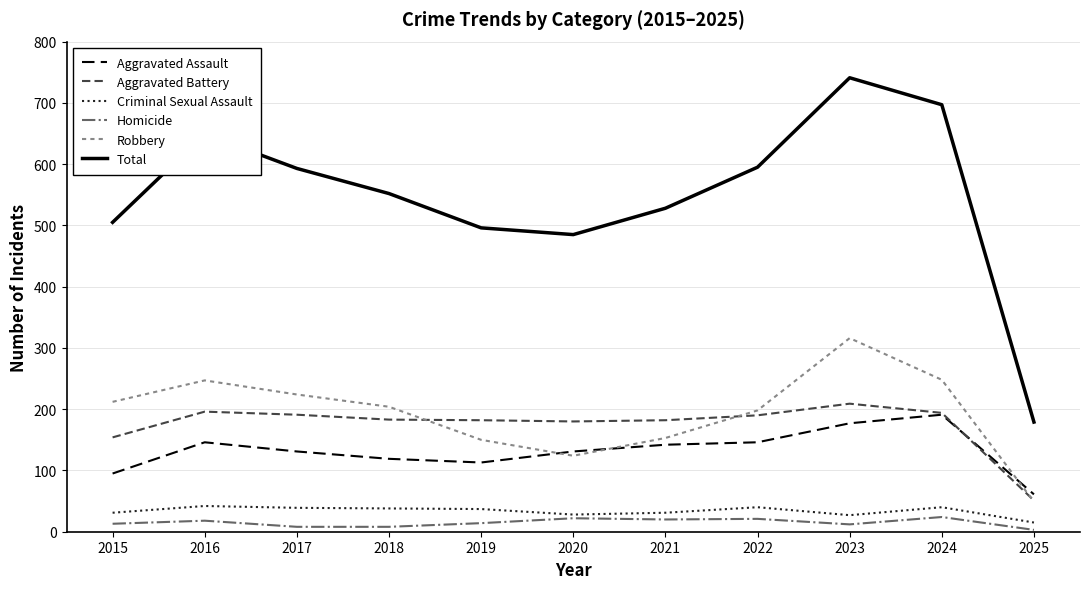

True or false: Aggravated Battery and Homicide cross at least once.

False